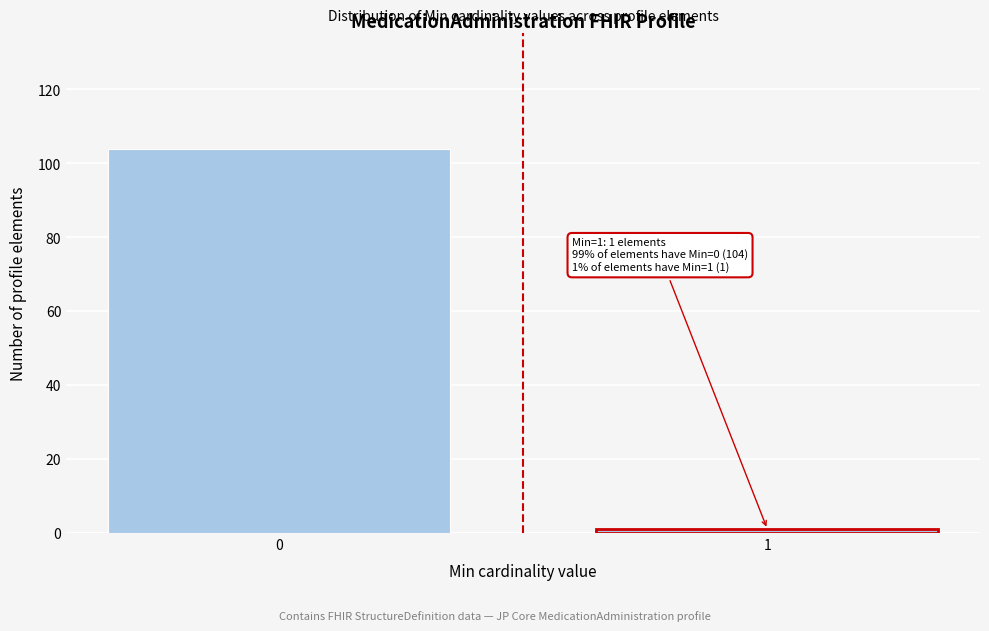

Reading left to right, what are all the values shown in this chart?

0=104	1=1